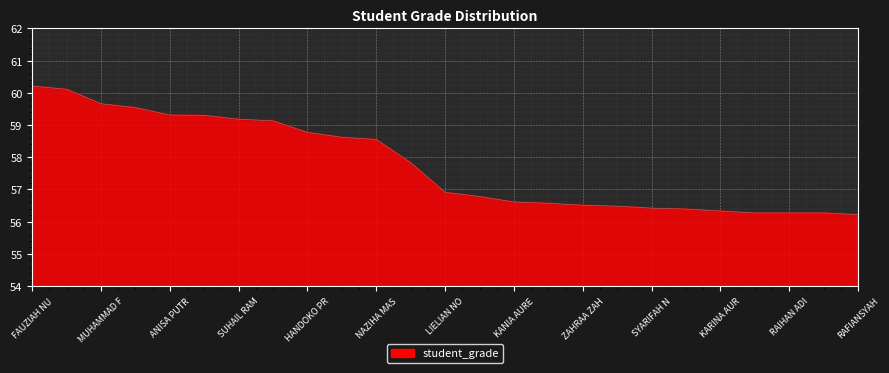

What is the minimum value shown in the chart?

56.2